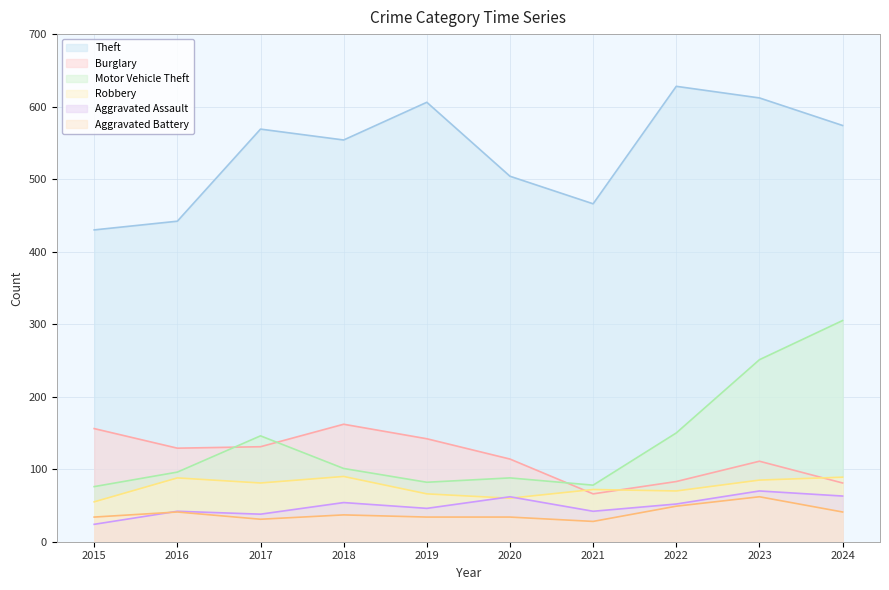

Reading left to right, extract all data points from this chart.

Theft: 2015=430	2016=442	2017=569	2018=554	2019=606	2020=504	2021=466	2022=628	2023=612	2024=574
Burglary: 2015=156	2016=129	2017=131	2018=162	2019=142	2020=114	2021=66	2022=83	2023=111	2024=81
Motor Vehicle Theft: 2015=76	2016=96	2017=146	2018=101	2019=82	2020=88	2021=78	2022=150	2023=251	2024=305
Robbery: 2015=55	2016=88	2017=81	2018=90	2019=66	2020=60	2021=72	2022=70	2023=85	2024=89
Aggravated Assault: 2015=24	2016=42	2017=38	2018=54	2019=46	2020=62	2021=42	2022=52	2023=70	2024=63
Aggravated Battery: 2015=34	2016=41	2017=31	2018=37	2019=34	2020=34	2021=28	2022=49	2023=62	2024=41